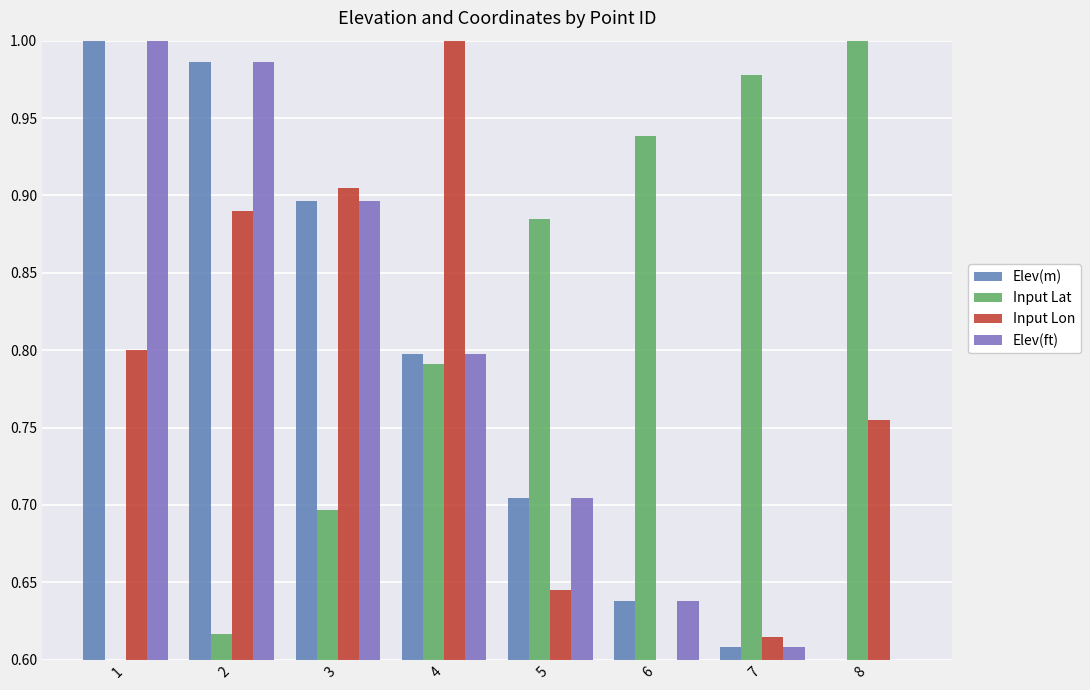

The value of Elev(ft) at 4 is 1.2. True or false?

False